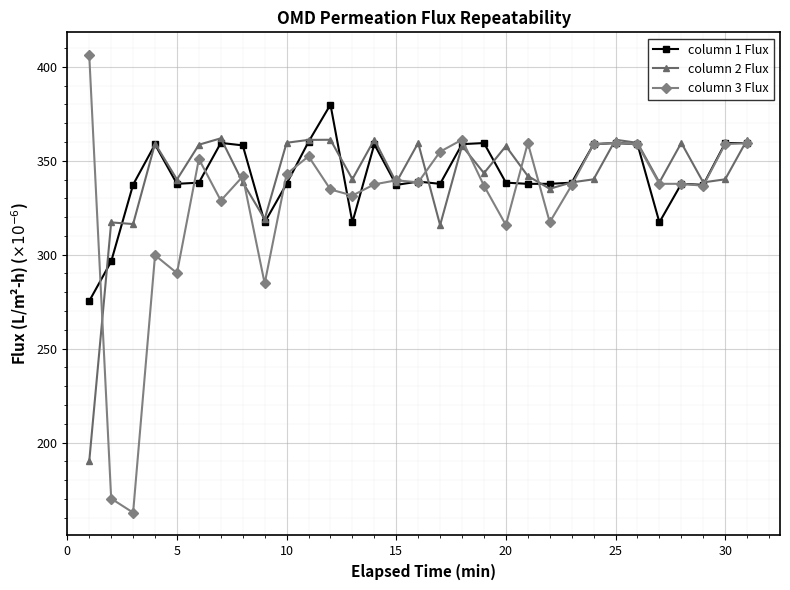

List the series in order of their peak value, highest first.

column 3 Flux, column 1 Flux, column 2 Flux